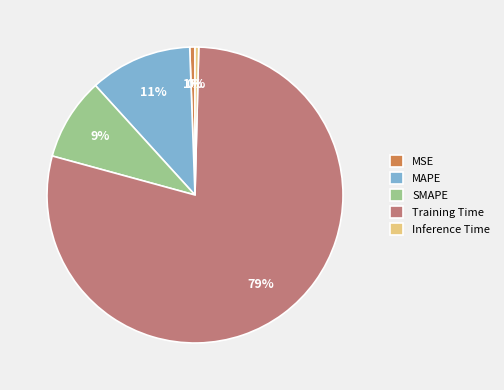

To the nearest percent, what is the combined percentage of Training Time and Inference Time?

79%